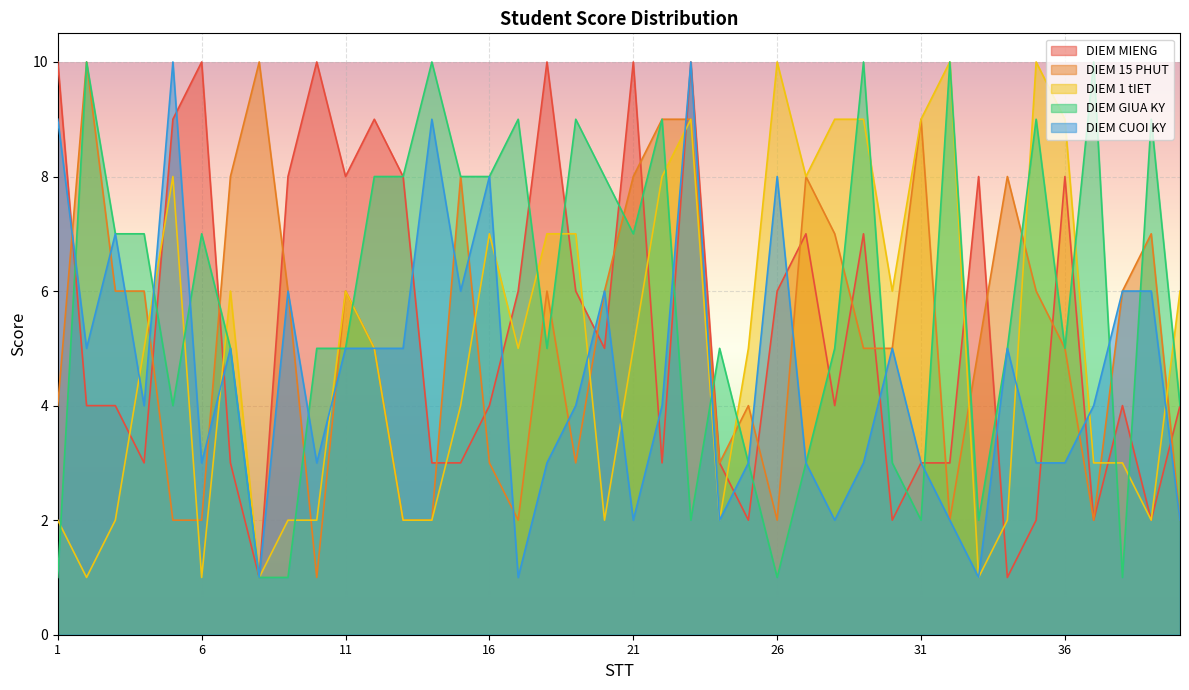

Which series has the largest total across all categories?

DIEM GIUA KY